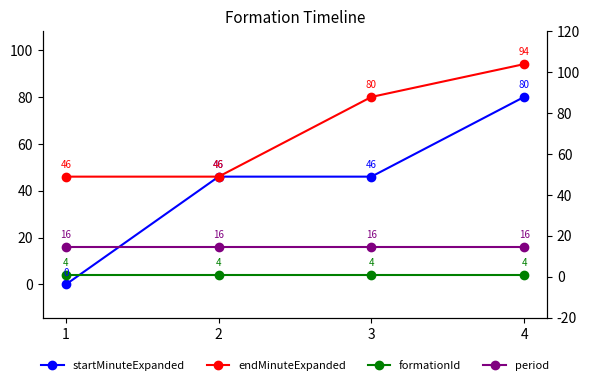

What is the sum of all endMinuteExpanded values?

266